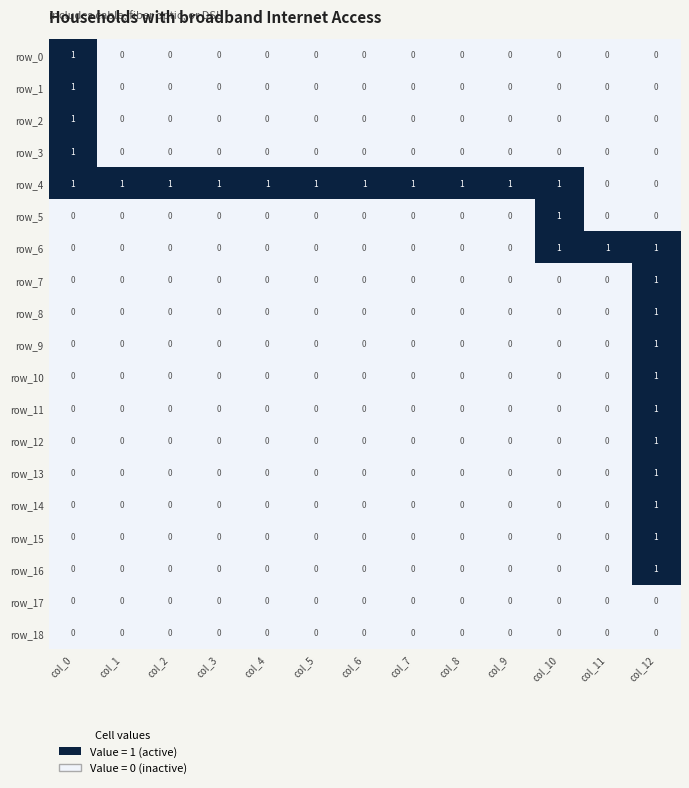

Reading left to right, what are all the values shown in this chart?

row_0: 1	0	0	0	0	0	0	0	0	0	0	0	0
row_1: 1	0	0	0	0	0	0	0	0	0	0	0	0
row_2: 1	0	0	0	0	0	0	0	0	0	0	0	0
row_3: 1	0	0	0	0	0	0	0	0	0	0	0	0
row_4: 1	1	1	1	1	1	1	1	1	1	1	0	0
row_5: 0	0	0	0	0	0	0	0	0	0	1	0	0
row_6: 0	0	0	0	0	0	0	0	0	0	1	1	1
row_7: 0	0	0	0	0	0	0	0	0	0	0	0	1
row_8: 0	0	0	0	0	0	0	0	0	0	0	0	1
row_9: 0	0	0	0	0	0	0	0	0	0	0	0	1
row_10: 0	0	0	0	0	0	0	0	0	0	0	0	1
row_11: 0	0	0	0	0	0	0	0	0	0	0	0	1
row_12: 0	0	0	0	0	0	0	0	0	0	0	0	1
row_13: 0	0	0	0	0	0	0	0	0	0	0	0	1
row_14: 0	0	0	0	0	0	0	0	0	0	0	0	1
row_15: 0	0	0	0	0	0	0	0	0	0	0	0	1
row_16: 0	0	0	0	0	0	0	0	0	0	0	0	1
row_17: 0	0	0	0	0	0	0	0	0	0	0	0	0
row_18: 0	0	0	0	0	0	0	0	0	0	0	0	0